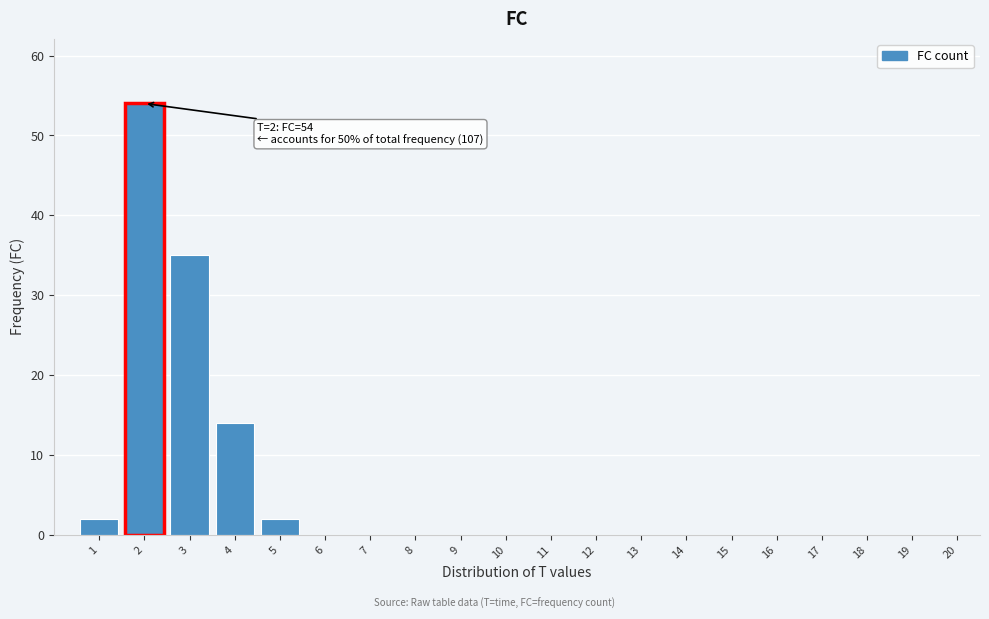

Reading left to right, transcribe all the data shown in this chart.

1=2	2=54	3=35	4=14	5=2	6=0	7=0	8=0	9=0	10=0	11=0	12=0	13=0	14=0	15=0	16=0	17=0	18=0	19=0	20=0